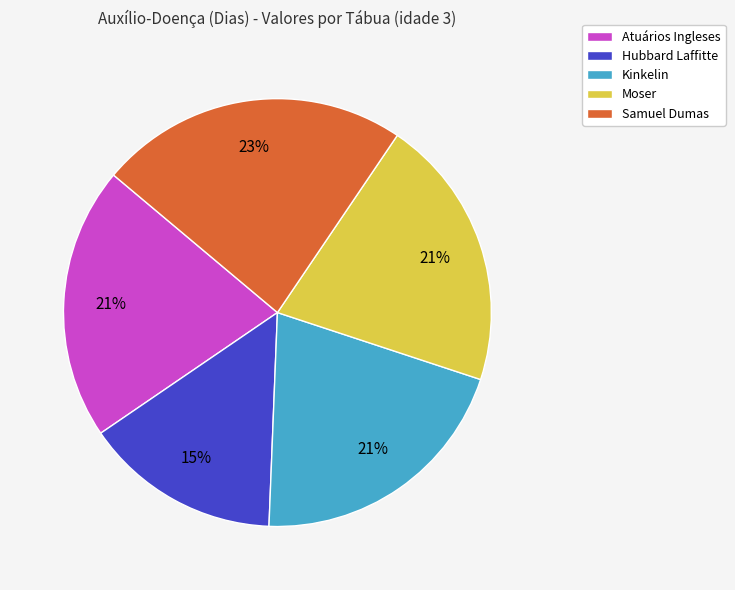

The Hubbard Laffitte slice represents 5% of the pie. True or false?

False